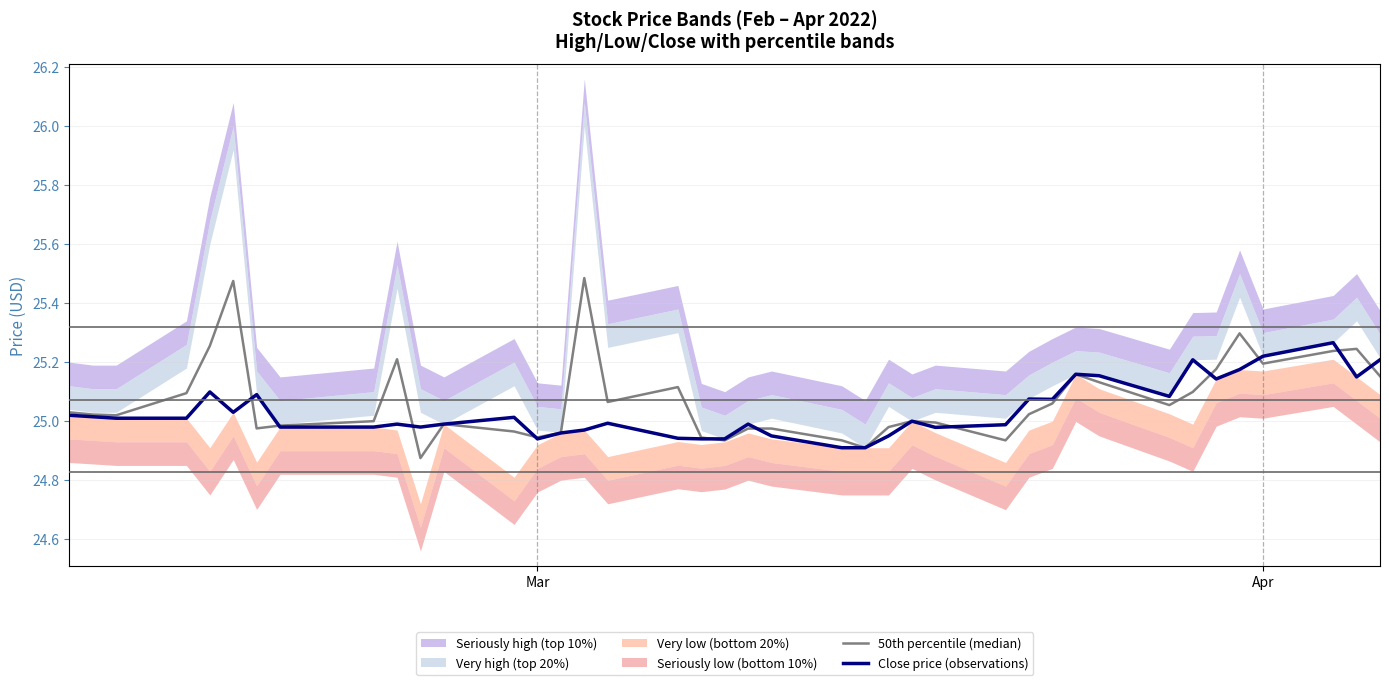

How many lines are shown in the chart?

2